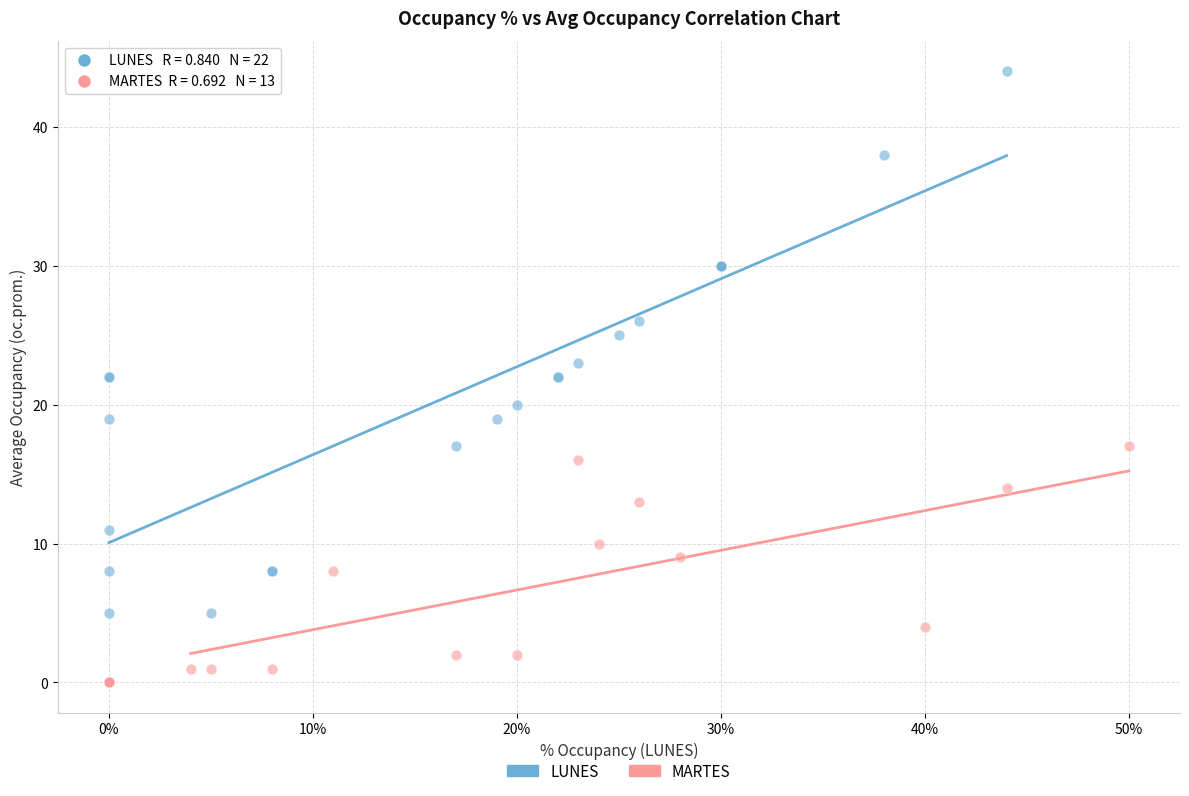

Which series contains the highest Y value?

LUNES